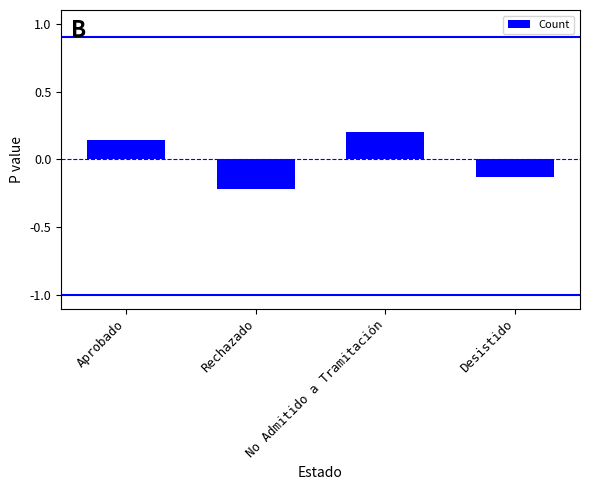

What is the label of the 3rd bar from the left?

No Admitido a Tramitación